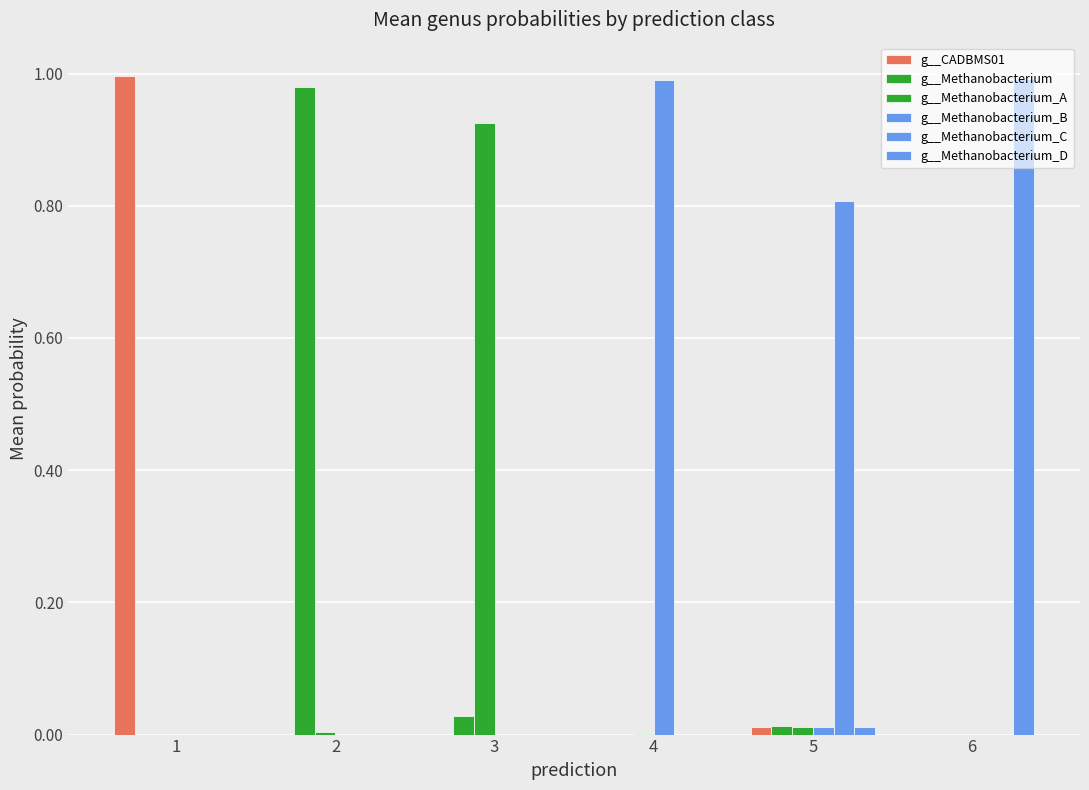

Rank the series by their maximum value, from lowest to highest.

g__Methanobacterium_C, g__Methanobacterium_A, g__Methanobacterium, g__Methanobacterium_B, g__Methanobacterium_D, g__CADBMS01